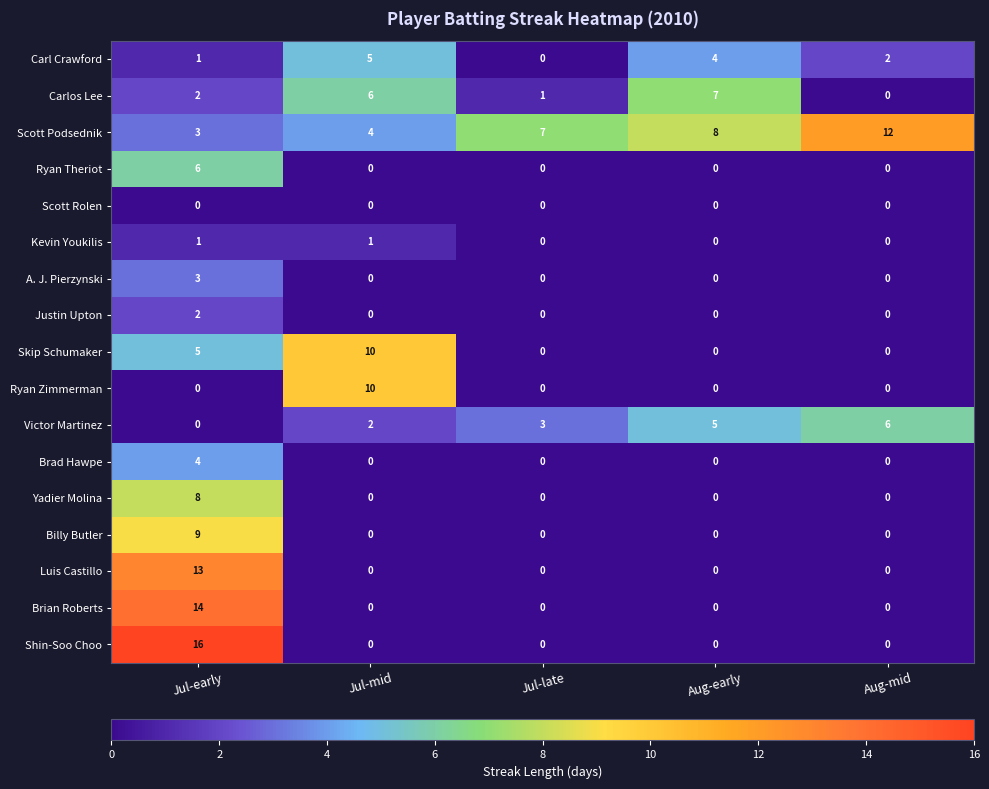

What is the maximum value shown in the chart?

16